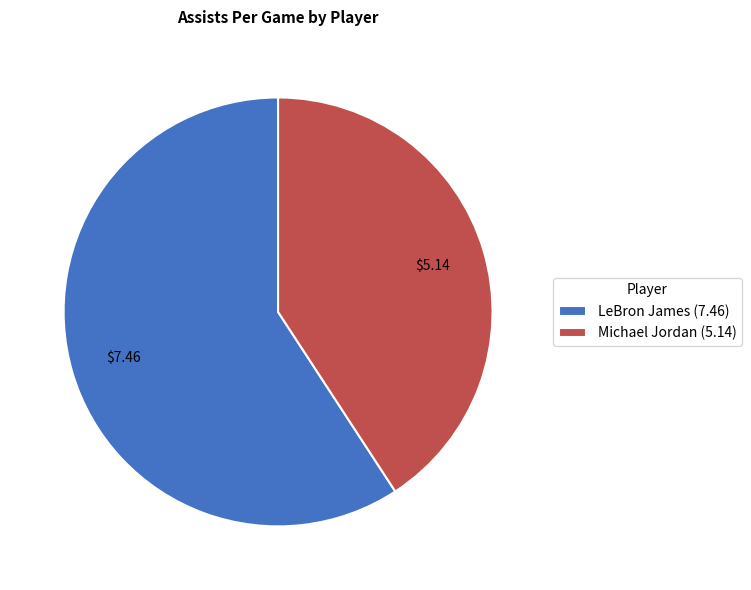

Is the sum of LeBron James (7.46) and Michael Jordan (5.14) greater than half?

Yes